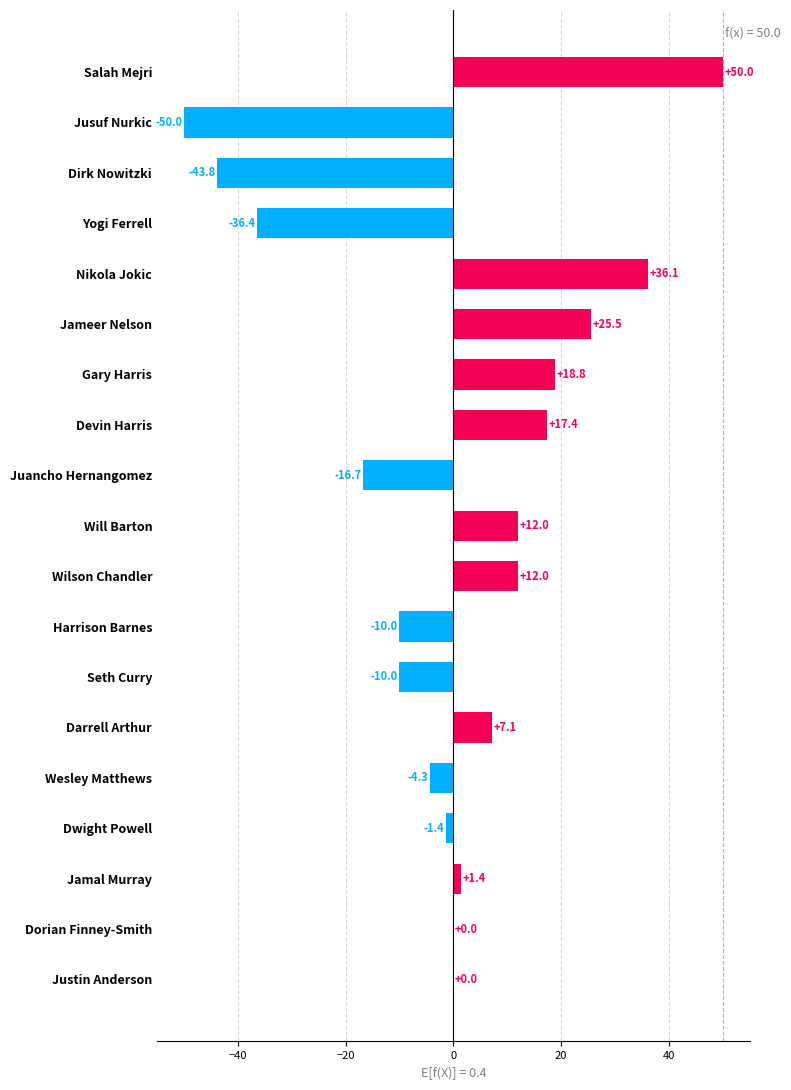

What is the average value?

0.4